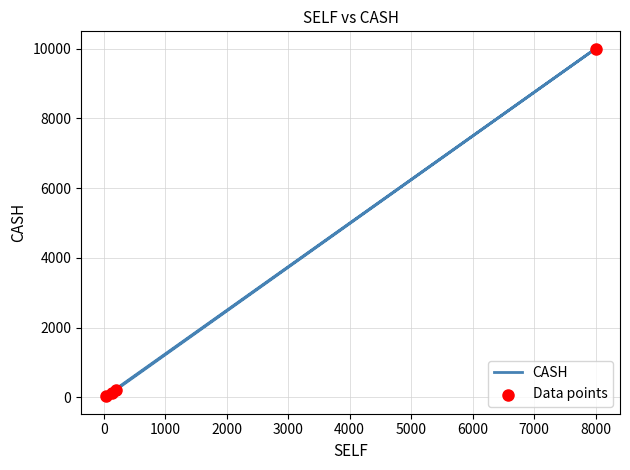

Which series reaches the minimum Y coordinate?

CASH